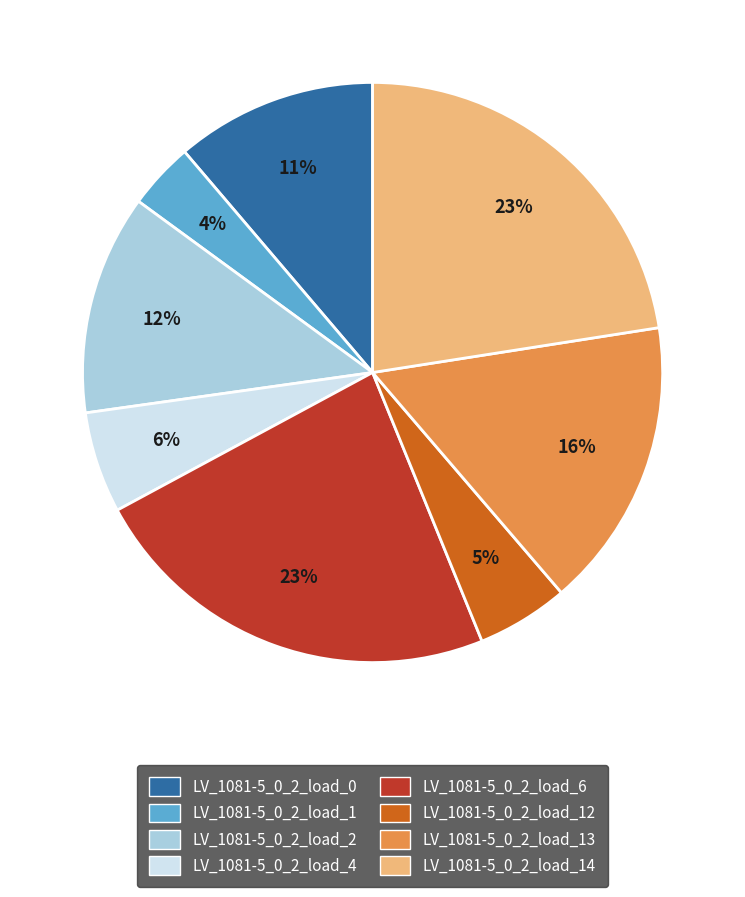

Is there a majority slice in this chart?

No